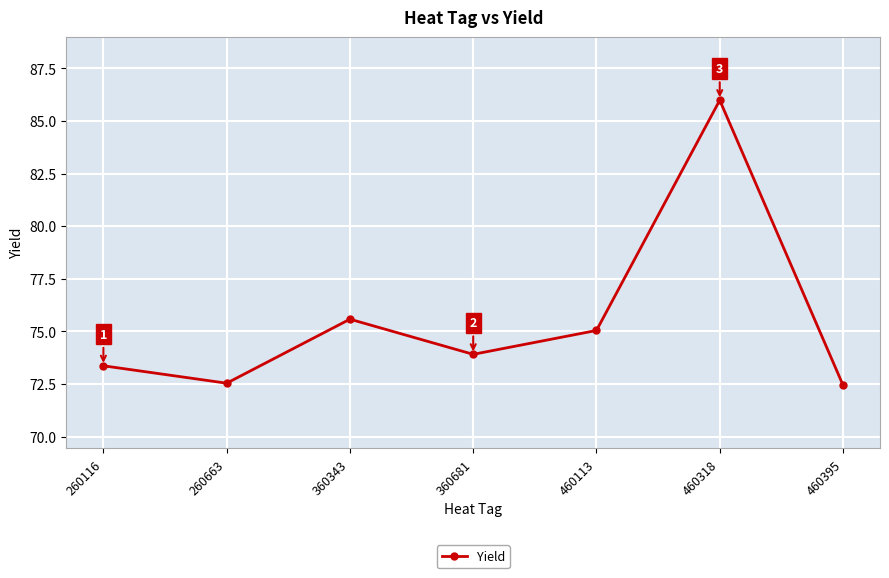

Is it true that the value at 360681 is 73.9?

True